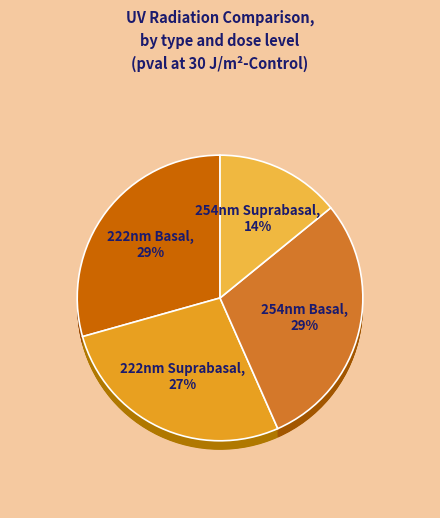

Which category has the smallest portion of the pie?

254nm Suprabasal